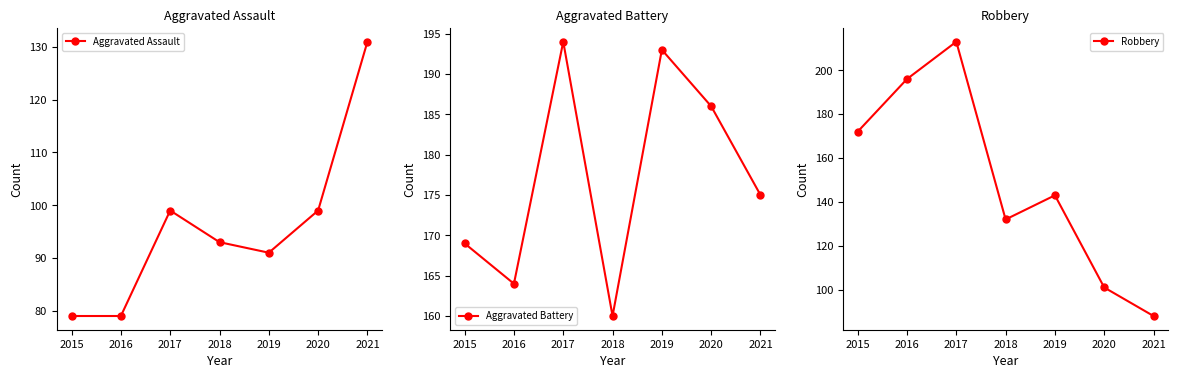

Where does the Aggravated Assault series first go above 93?

2017